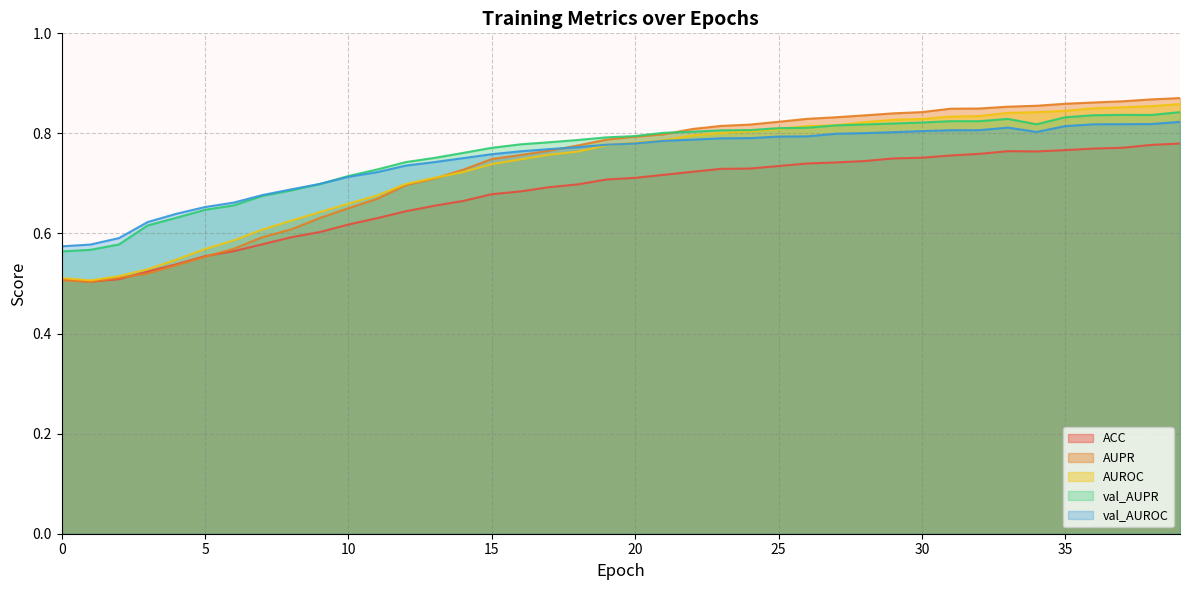

Rank the series by their maximum value, from lowest to highest.

ACC, val_AUROC, val_AUPR, AUROC, AUPR